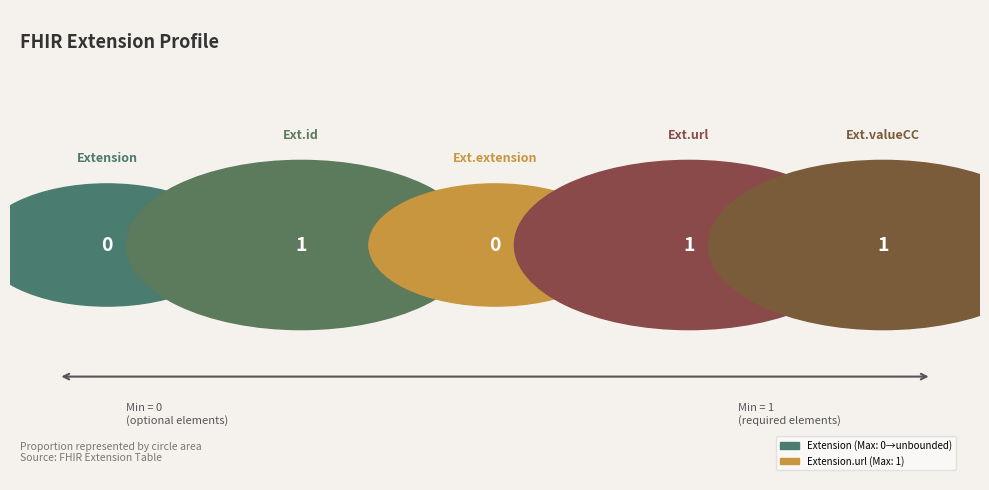

Count the number of slices in the pie.

5